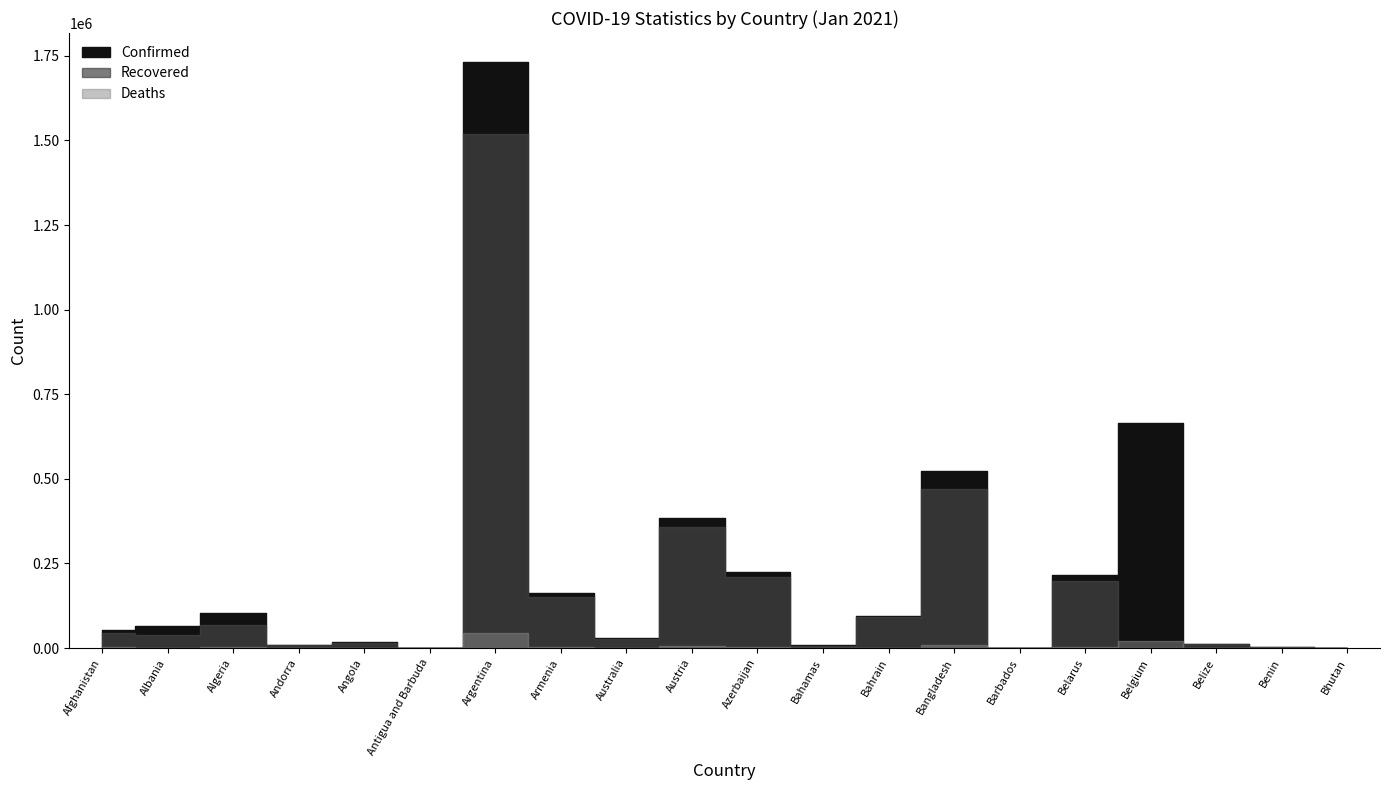

Where is the first local maximum for Recovered?

Algeria